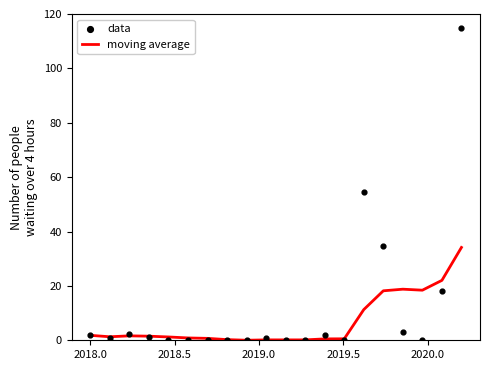

Which series reaches the minimum Y coordinate?

data